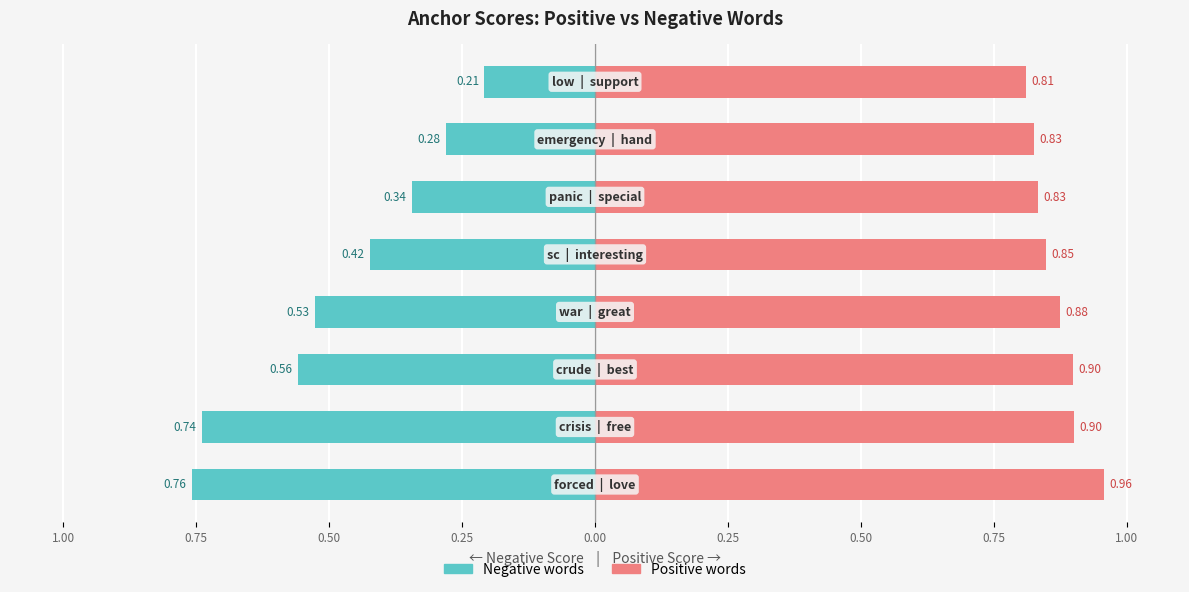

How many groups of bars are there?

8